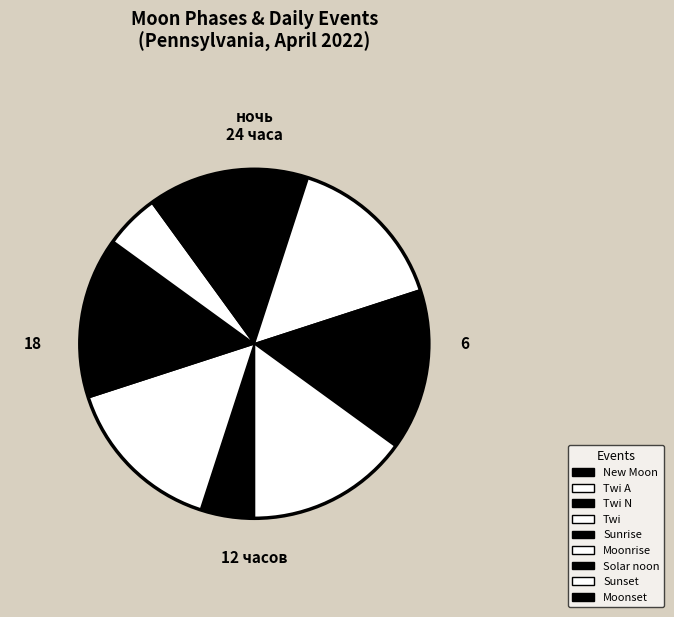

Count the number of slices in the pie.

9